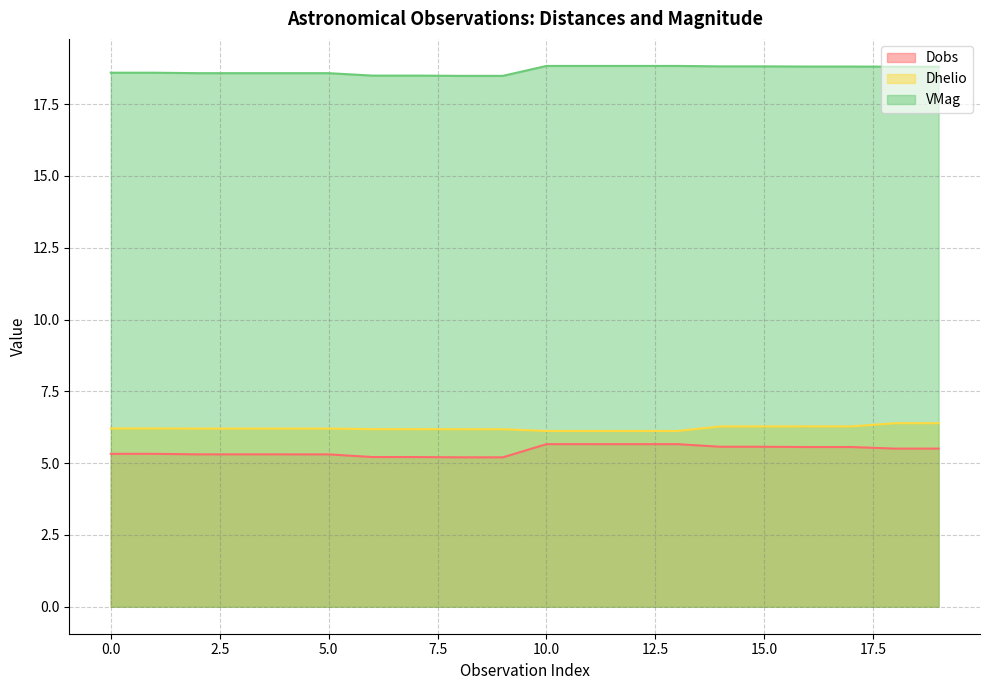

How many interior local valleys does the Dobs series have?

2